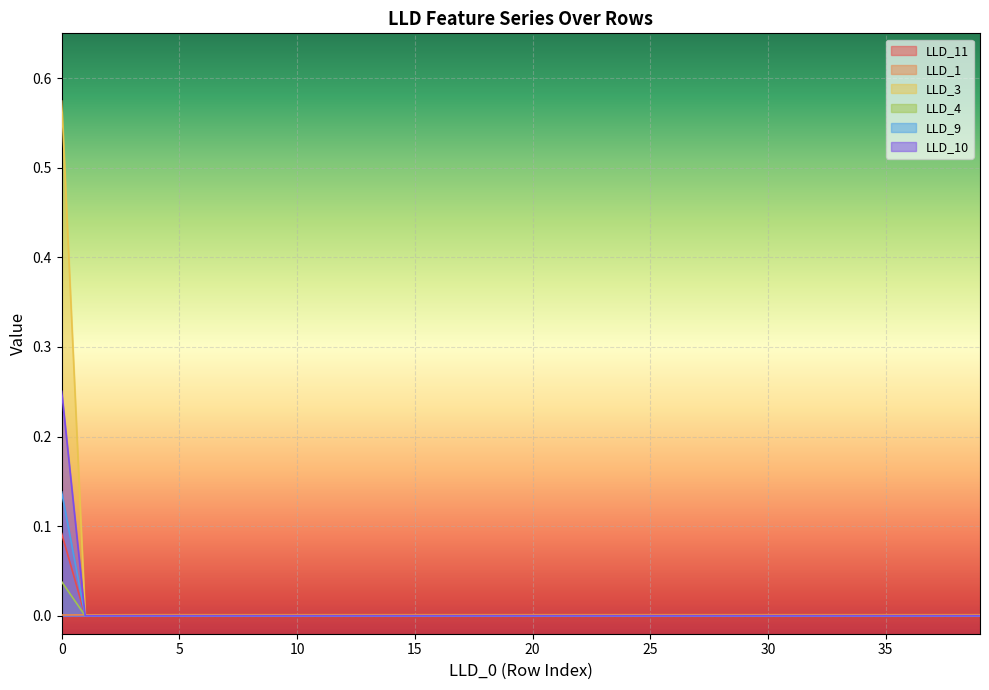

Rank the categories by LLD_1 value from highest to lowest.

4, 5, 15, 16, 14, 17, 18, 13, 19, 20, 21, 22, 23, 24, 25, 26, 27, 28, 29, 30, 31, 32, 33, 38, 37, 35, 36, 39, 34, 12, 6, 11, 10, 7, 9, 8, 3, 2, 1, 0